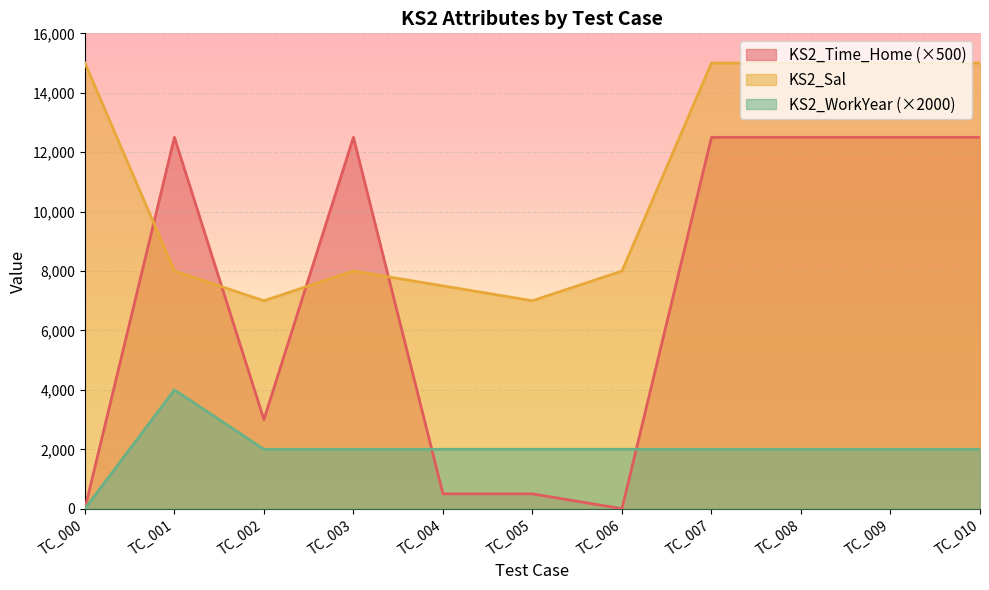

What is the difference between the second highest and second lowest values in the KS2_Sal series?

8000